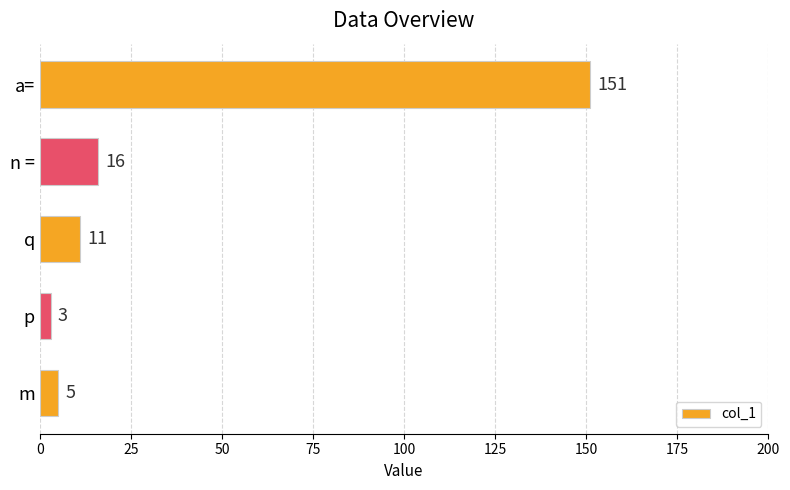

List the labels in order of value, largest first.

a=, n =, q, m, p